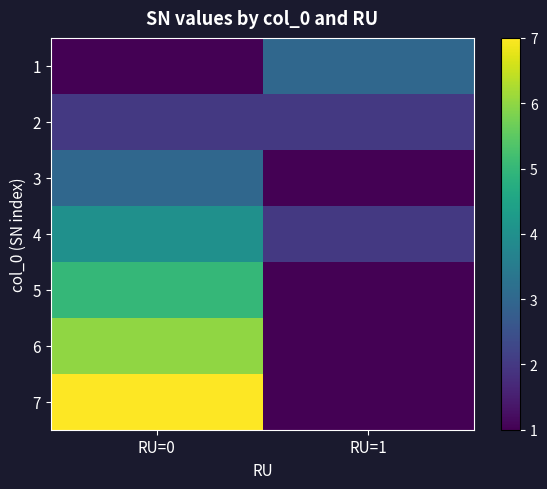

Which has a higher value, RU=0 or RU=1?

RU=1